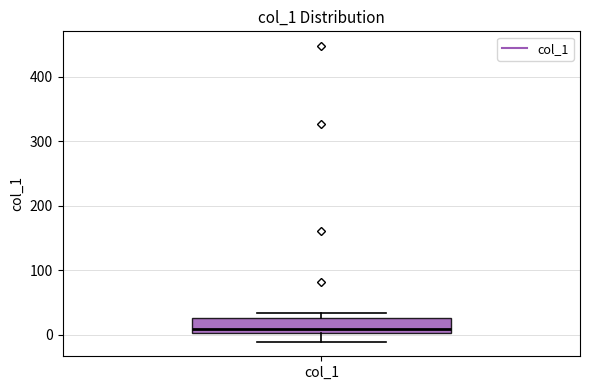

Read this box plot against the y-axis: the position of the median line, the range covered by the box, and the ends of both whiskers. The values are not printed on the chart, so give them approximately, as read against the axis.

median 10, box 0 to 30, whiskers -10 to 30 (just above the box's upper edge)